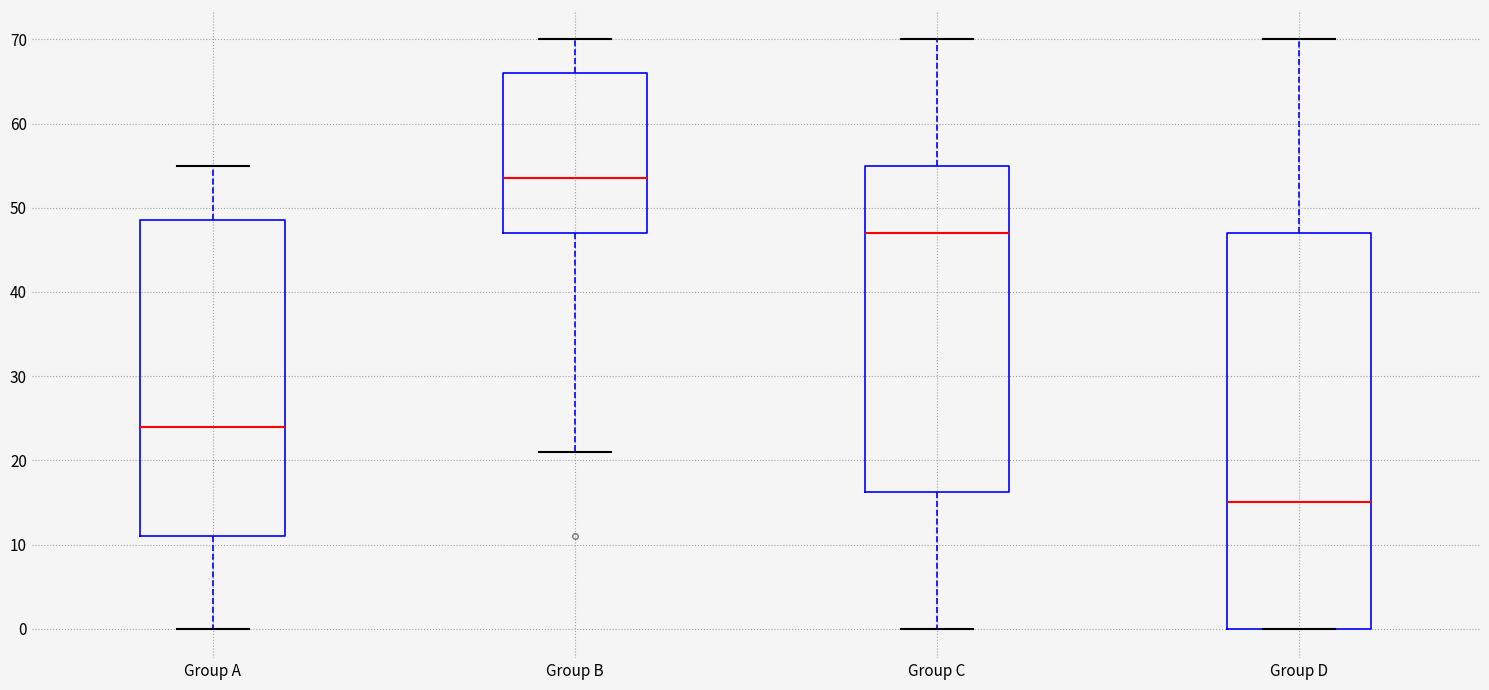

Where does the upper whisker of the box for Group A end on the y-axis? The values are not printed on the chart, so give them approximately, as read against the axis.

55